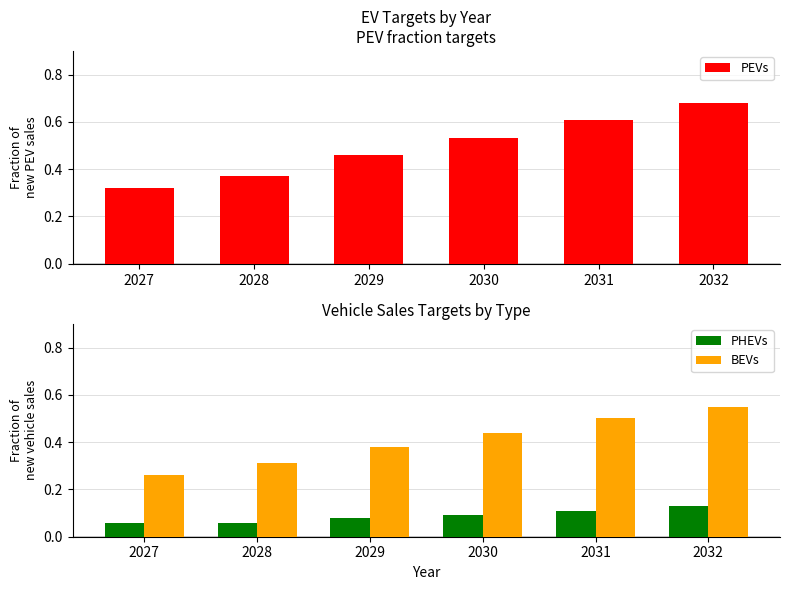

Are the bars horizontal?

No